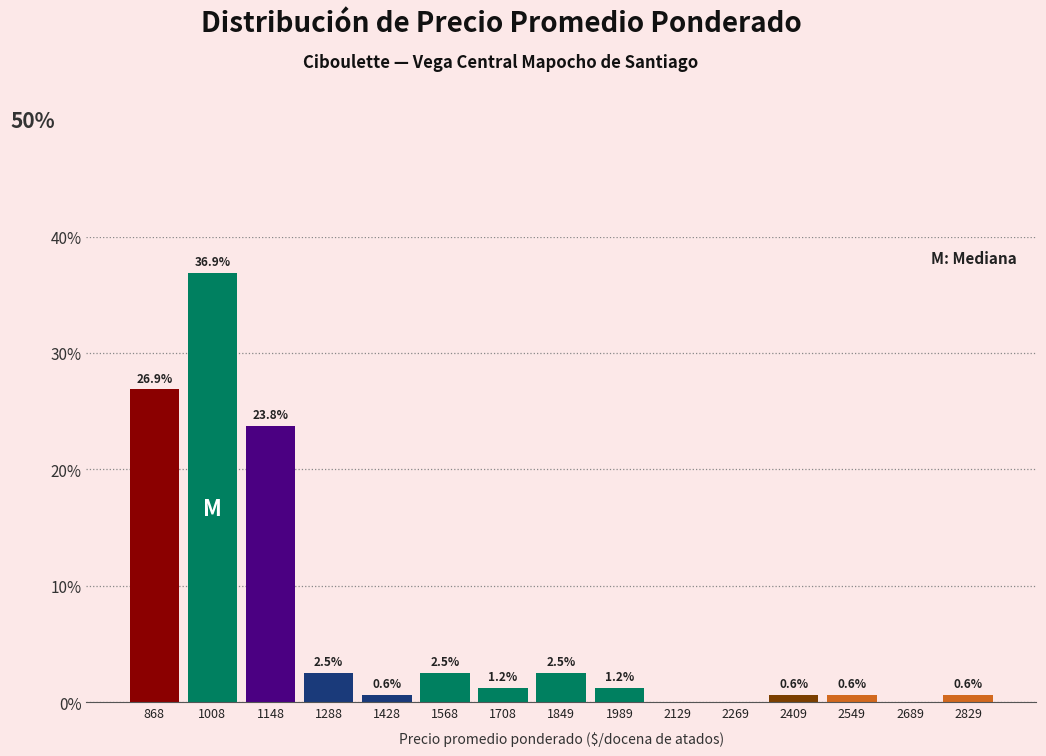

Over which range of the x-axis is the bar tallest?

940 to 1080